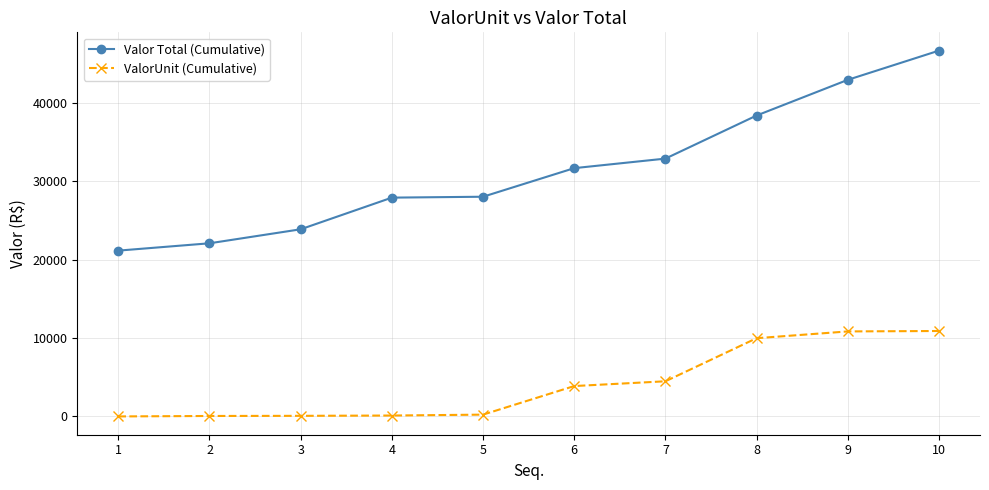

How many data points does each series have?

10